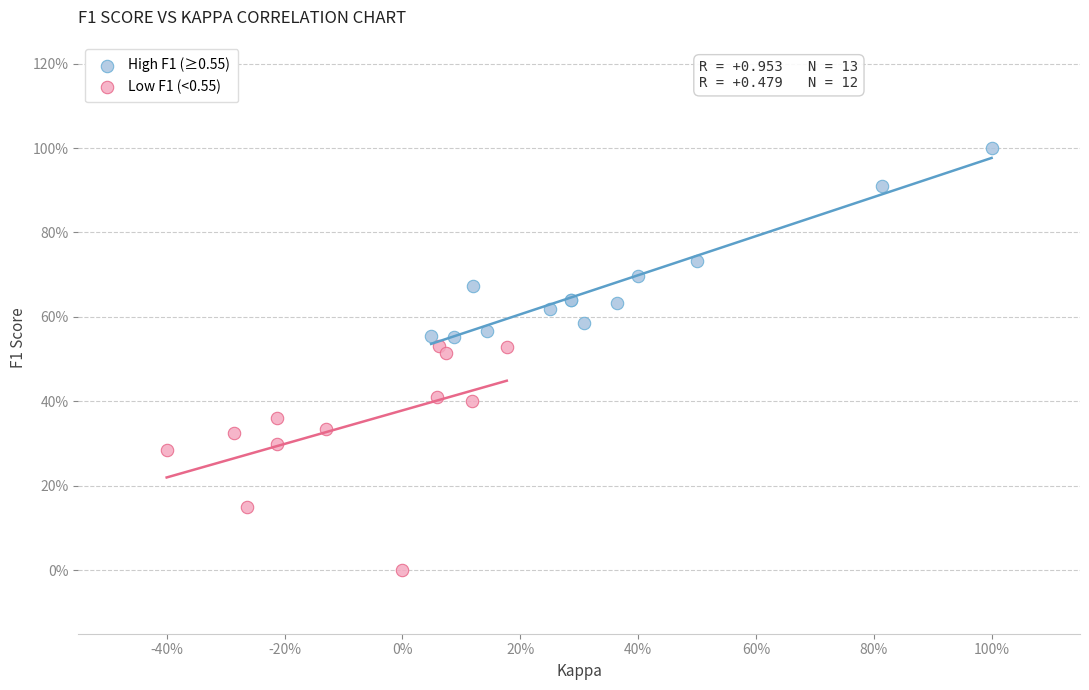

Which series has the largest Y range (max minus min)?

Low F1 (<0.55)